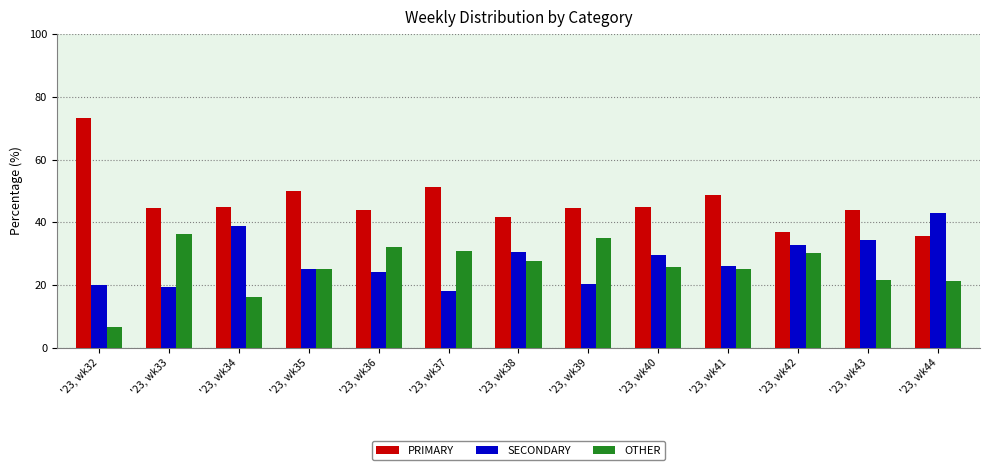

The OTHER series shows 9.9 at '23, wk40. True or false?

False